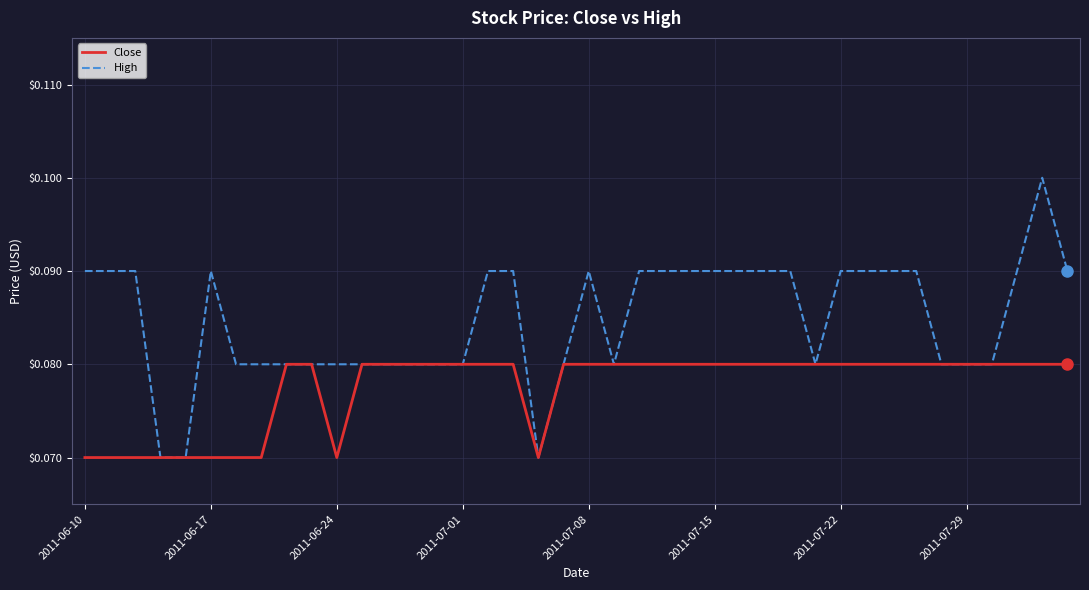

Which series has the largest range (max minus min)?

High